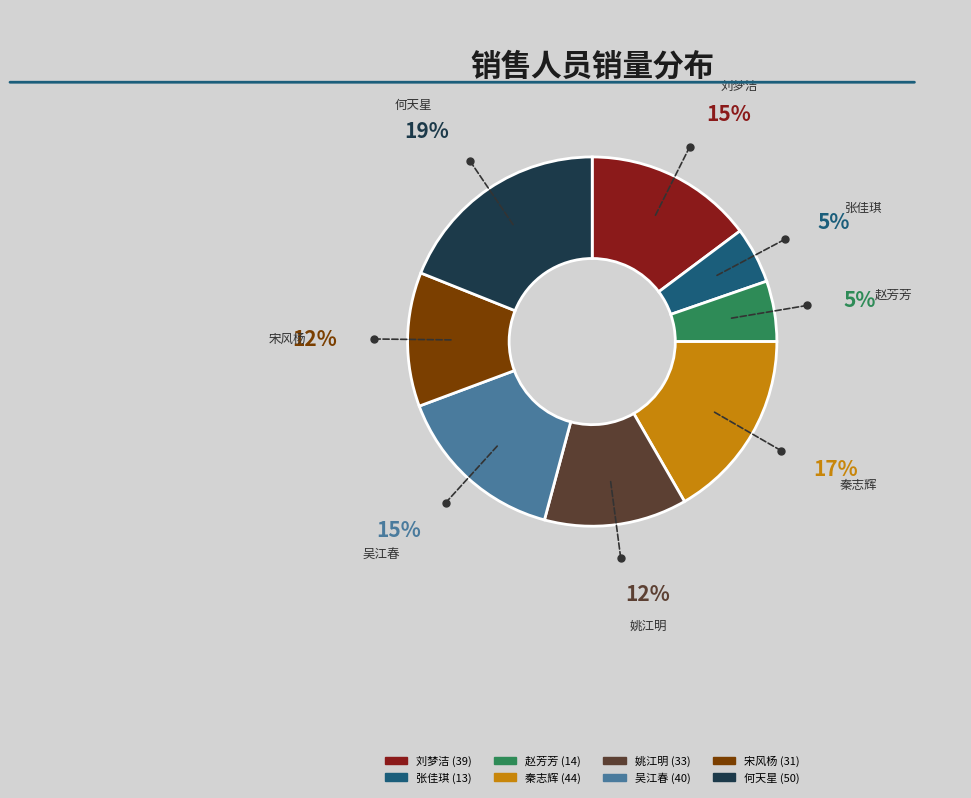

Which slice is the largest?

何天星